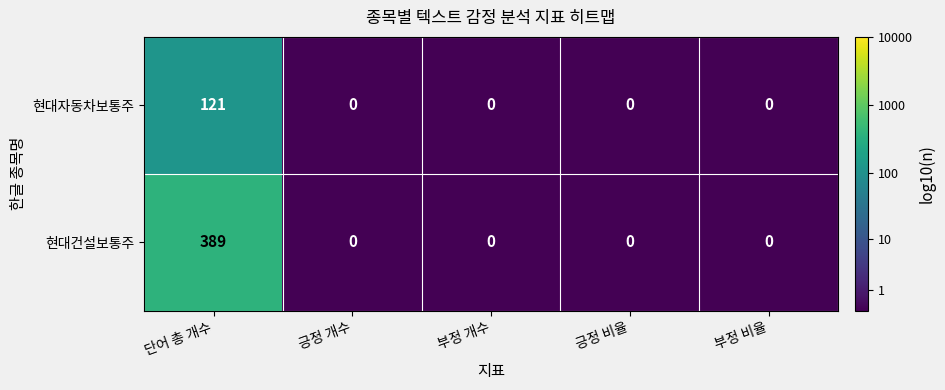

Between 단어 총 개수 and 긍정 개수, which series saw the biggest shift?

현대건설보통주